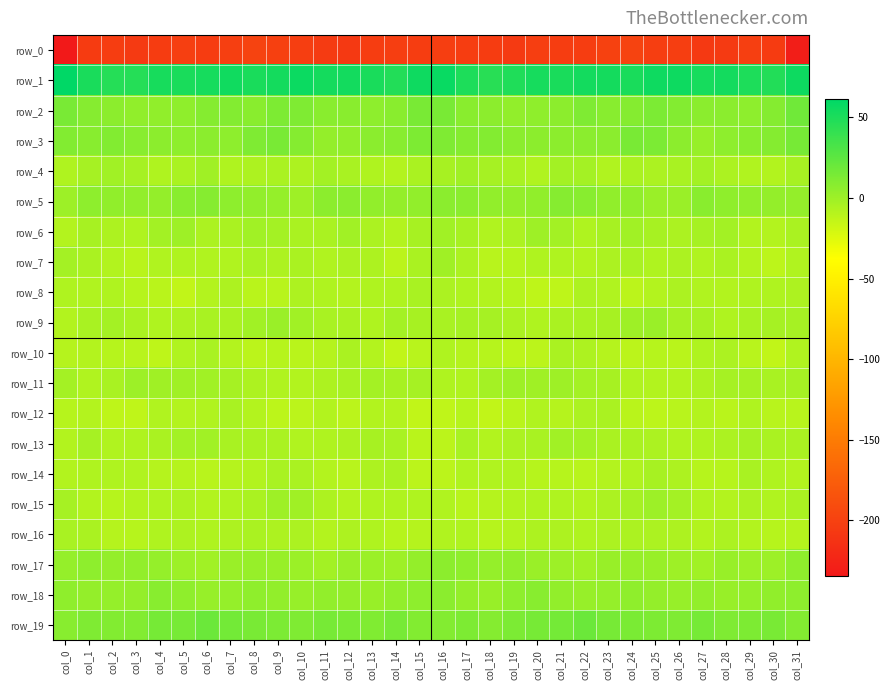

Reading left to right, extract all data points from this chart.

row_0: col_0=-234.5	col_1=-204.7	col_2=-202.9	col_3=-205.8	col_4=-204.3	col_5=-202.0	col_6=-203.9	col_7=-201.9	col_8=-197.9	col_9=-200.9	col_10=-202.4	col_11=-205.1	col_12=-206.9	col_13=-203.5	col_14=-202.5	col_15=-203.8	col_16=-202.6	col_17=-202.8	col_18=-204.0	col_19=-206.1	col_20=-202.6	col_21=-203.1	col_22=-203.4	col_23=-200.1	col_24=-198.3	col_25=-202.2	col_26=-202.7	col_27=-206.5	col_28=-206.1	col_29=-202.0	col_30=-204.8	col_31=-229.9
row_1: col_0=61.3	col_1=51.0	col_2=46.7	col_3=46.6	col_4=51.9	col_5=51.3	col_6=52.3	col_7=54.3	col_8=51.1	col_9=52.9	col_10=56.4	col_11=53.0	col_12=53.5	col_13=51.1	col_14=47.4	col_15=55.2	col_16=57.6	col_17=49.2	col_18=45.4	col_19=49.1	col_20=52.2	col_21=51.2	col_22=53.7	col_23=53.1	col_24=51.0	col_25=54.9	col_26=55.6	col_27=52.5	col_28=53.5	col_29=49.3	col_30=47.5	col_31=55.9
row_2: col_0=14.1	col_1=9.1	col_2=6.9	col_3=5.0	col_4=5.0	col_5=5.8	col_6=9.8	col_7=10.4	col_8=8.0	col_9=12.4	col_10=11.9	col_11=7.6	col_12=7.8	col_13=6.0	col_14=7.6	col_15=14.1	col_16=14.4	col_17=8.0	col_18=6.4	col_19=4.4	col_20=5.8	col_21=6.6	col_22=11.7	col_23=8.1	col_24=9.7	col_25=13.2	col_26=10.0	col_27=7.3	col_28=7.4	col_29=6.0	col_30=9.3	col_31=17.6
row_3: col_0=10.5	col_1=8.7	col_2=10.7	col_3=8.1	col_4=6.8	col_5=6.2	col_6=7.5	col_7=6.3	col_8=11.9	col_9=14.0	col_10=9.4	col_11=3.5	col_12=4.4	col_13=7.5	col_14=8.1	col_15=12.3	col_16=11.8	col_17=9.7	col_18=10.1	col_19=7.3	col_20=6.5	col_21=6.8	col_22=7.4	col_23=7.2	col_24=14.0	col_25=12.7	col_26=6.8	col_27=2.8	col_28=5.8	col_29=7.7	col_30=9.4	col_31=15.0
row_4: col_0=-6.7	col_1=-2.9	col_2=-1.6	col_3=-3.4	col_4=-6.8	col_5=-4.7	col_6=-1.0	col_7=-6.5	col_8=-6.0	col_9=-5.0	col_10=-5.8	col_11=-1.7	col_12=-4.4	col_13=-6.6	col_14=-8.1	col_15=-5.1	col_16=-3.7	col_17=-0.9	col_18=-2.9	col_19=-4.1	col_20=-7.5	col_21=-2.2	col_22=-2.6	col_23=-7.3	col_24=-4.9	col_25=-5.8	col_26=-4.5	col_27=-1.9	col_28=-5.6	col_29=-7.4	col_30=-7.6	col_31=-3.9
row_5: col_0=0.5	col_1=6.4	col_2=5.1	col_3=4.2	col_4=3.5	col_5=7.7	col_6=9.0	col_7=6.3	col_8=4.4	col_9=3.4	col_10=-0.5	col_11=6.4	col_12=7.0	col_13=4.6	col_14=4.0	col_15=4.4	col_16=7.2	col_17=7.0	col_18=4.1	col_19=4.0	col_20=4.7	col_21=8.9	col_22=8.3	col_23=4.8	col_24=5.0	col_25=1.2	col_26=1.3	col_27=7.9	col_28=5.7	col_29=4.4	col_30=3.6	col_31=3.7
row_6: col_0=-8.2	col_1=-4.0	col_2=-6.1	col_3=-6.6	col_4=-2.2	col_5=-0.0	col_6=-5.6	col_7=-5.2	col_8=-1.7	col_9=-2.9	col_10=-4.7	col_11=-5.0	col_12=-1.6	col_13=-5.7	col_14=-8.6	col_15=-3.7	col_16=-1.4	col_17=-3.7	col_18=-7.2	col_19=-5.3	col_20=-0.3	col_21=-1.8	col_22=-6.6	col_23=-3.5	col_24=-1.5	col_25=-3.9	col_26=-5.3	col_27=-3.4	col_28=-2.2	col_29=-7.5	col_30=-8.1	col_31=-4.7
row_7: col_0=-2.8	col_1=-5.1	col_2=-7.9	col_3=-10.6	col_4=-7.3	col_5=-6.4	col_6=-7.3	col_7=-7.2	col_8=-4.1	col_9=-6.2	col_10=-5.2	col_11=-7.1	col_12=-5.6	col_13=-6.1	col_14=-11.5	col_15=-5.1	col_16=-0.8	col_17=-5.3	col_18=-10.0	col_19=-9.5	col_20=-6.5	col_21=-6.6	col_22=-7.9	col_23=-5.6	col_24=-4.6	col_25=-6.4	col_26=-5.3	col_27=-6.9	col_28=-4.7	col_29=-8.4	col_30=-11.8	col_31=-7.2
row_8: col_0=-6.6	col_1=-7.5	col_2=-6.6	col_3=-9.3	col_4=-10.9	col_5=-13.3	col_6=-8.1	col_7=-5.8	col_8=-10.6	col_9=-10.0	col_10=-6.3	col_11=-6.9	col_12=-8.3	col_13=-6.8	col_14=-6.6	col_15=-4.3	col_16=-5.4	col_17=-6.7	col_18=-8.0	col_19=-9.3	col_20=-12.6	col_21=-12.3	col_22=-6.0	col_23=-7.5	col_24=-11.5	col_25=-8.3	col_26=-5.7	col_27=-7.3	col_28=-8.0	col_29=-6.6	col_30=-6.6	col_31=-6.2
row_9: col_0=-7.8	col_1=-4.5	col_2=-2.4	col_3=-4.6	col_4=-6.7	col_5=-5.8	col_6=-4.3	col_7=-4.7	col_8=-1.5	col_9=1.6	col_10=-1.3	col_11=-4.2	col_12=-4.8	col_13=-6.6	col_14=-2.7	col_15=-3.7	col_16=-4.5	col_17=-3.3	col_18=-3.1	col_19=-5.6	col_20=-6.9	col_21=-5.1	col_22=-4.2	col_23=-3.9	col_24=-0.2	col_25=1.5	col_26=-3.1	col_27=-3.6	col_28=-6.7	col_29=-4.6	col_30=-3.0	col_31=-3.0
row_10: col_0=-9.0	col_1=-8.1	col_2=-9.8	col_3=-9.8	col_4=-12.6	col_5=-7.2	col_6=-4.3	col_7=-8.1	col_8=-11.2	col_9=-9.5	col_10=-10.6	col_11=-8.7	col_12=-4.9	col_13=-8.3	col_14=-13.6	col_15=-10.2	col_16=-6.5	col_17=-8.7	col_18=-9.6	col_19=-11.6	col_20=-11.0	col_21=-5.0	col_22=-5.9	col_23=-9.2	col_24=-11.1	col_25=-9.4	col_26=-10.8	col_27=-6.8	col_28=-5.5	col_29=-10.3	col_30=-13.8	col_31=-7.1
row_11: col_0=-2.8	col_1=-7.1	col_2=-4.5	col_3=0.2	col_4=-1.0	col_5=-0.8	col_6=-1.4	col_7=-3.0	col_8=-5.9	col_9=-7.4	col_10=-8.0	col_11=-6.0	col_12=-4.4	col_13=-2.8	col_14=-3.7	col_15=-3.4	col_16=-6.6	col_17=-7.3	col_18=-2.4	col_19=-0.2	col_20=-1.0	col_21=-0.5	col_22=-2.4	col_23=-3.7	col_24=-7.0	col_25=-7.7	col_26=-7.6	col_27=-5.8	col_28=-3.2	col_29=-3.0	col_30=-4.1	col_31=-2.9
row_12: col_0=-9.8	col_1=-8.3	col_2=-12.4	col_3=-12.8	col_4=-7.3	col_5=-8.5	col_6=-7.3	col_7=-4.2	col_8=-8.4	col_9=-12.0	col_10=-11.1	col_11=-8.0	col_12=-11.0	col_13=-8.0	col_14=-8.4	col_15=-13.7	col_16=-12.9	col_17=-9.7	col_18=-13.8	col_19=-10.7	col_20=-7.2	col_21=-8.8	col_22=-5.6	col_23=-5.1	col_24=-10.5	col_25=-11.6	col_26=-10.4	col_27=-8.6	col_28=-10.8	col_29=-6.9	col_30=-10.1	col_31=-10.0
row_13: col_0=-7.7	col_1=-3.3	col_2=-7.0	col_3=-6.5	col_4=-5.2	col_5=-2.3	col_6=-1.4	col_7=-4.1	col_8=-5.1	col_9=-5.0	col_10=-7.2	col_11=-6.7	col_12=-6.1	col_13=-3.6	col_14=-4.2	col_15=-10.5	col_16=-11.0	col_17=-4.6	col_18=-8.1	col_19=-5.5	col_20=-4.6	col_21=-1.5	col_22=-1.8	col_23=-5.1	col_24=-4.8	col_25=-5.8	col_26=-7.3	col_27=-6.8	col_28=-5.2	col_29=-3.0	col_30=-4.9	col_31=-5.1
row_14: col_0=-7.6	col_1=-6.5	col_2=-6.8	col_3=-7.2	col_4=-8.8	col_5=-9.1	col_6=-10.4	col_7=-8.9	col_8=-7.8	col_9=-4.6	col_10=-4.7	col_11=-8.3	col_12=-10.0	col_13=-5.8	col_14=-5.1	col_15=-11.2	col_16=-11.5	col_17=-7.0	col_18=-7.4	col_19=-7.4	col_20=-9.5	col_21=-9.5	col_22=-10.0	col_23=-8.1	col_24=-7.2	col_25=-3.6	col_26=-5.9	col_27=-9.4	col_28=-9.4	col_29=-4.1	col_30=-6.4	col_31=-8.4
row_15: col_0=-2.9	col_1=-7.8	col_2=-9.8	col_3=-7.9	col_4=-6.8	col_5=-6.1	col_6=-7.7	col_7=-6.5	col_8=-4.7	col_9=-0.4	col_10=-0.8	col_11=-6.0	col_12=-8.6	col_13=-6.5	col_14=-6.6	col_15=-6.4	col_16=-7.3	col_17=-10.1	col_18=-9.0	col_19=-7.5	col_20=-6.4	col_21=-6.7	col_22=-7.5	col_23=-5.7	col_24=-3.4	col_25=0.5	col_26=-2.5	col_27=-7.3	col_28=-8.5	col_29=-5.7	col_30=-7.0	col_31=-4.7
row_16: col_0=-4.4	col_1=-5.0	col_2=-9.1	col_3=-9.3	col_4=-6.5	col_5=-6.2	col_6=-6.6	col_7=-6.0	col_8=-5.2	col_9=-6.0	col_10=-5.3	col_11=-8.4	col_12=-5.8	col_13=-6.7	col_14=-9.3	col_15=-8.7	col_16=-7.0	col_17=-6.9	col_18=-9.7	col_19=-8.3	col_20=-6.3	col_21=-6.1	col_22=-6.8	col_23=-5.3	col_24=-5.7	col_25=-5.7	col_26=-6.1	col_27=-7.9	col_28=-5.5	col_29=-7.9	col_30=-9.6	col_31=-9.1
row_17: col_0=3.4	col_1=6.3	col_2=3.5	col_3=4.1	col_4=3.0	col_5=0.5	col_6=-1.5	col_7=1.3	col_8=2.7	col_9=2.2	col_10=1.0	col_11=-2.1	col_12=1.7	col_13=0.9	col_14=-0.5	col_15=3.9	col_16=6.8	col_17=5.6	col_18=3.1	col_19=4.6	col_20=1.4	col_21=0.2	col_22=-1.4	col_23=2.1	col_24=2.6	col_25=2.0	col_26=-0.3	col_27=-1.3	col_28=2.0	col_29=0.2	col_30=0.0	col_31=5.5
row_18: col_0=5.4	col_1=4.0	col_2=3.0	col_3=3.6	col_4=8.6	col_5=5.7	col_6=2.9	col_7=2.9	col_8=5.3	col_9=4.6	col_10=2.6	col_11=4.2	col_12=3.6	col_13=1.8	col_14=4.6	col_15=6.2	col_16=7.3	col_17=3.9	col_18=2.3	col_19=5.8	col_20=8.3	col_21=4.3	col_22=2.7	col_23=3.5	col_24=5.6	col_25=3.9	col_26=2.8	col_27=4.6	col_28=2.3	col_29=3.0	col_30=4.8	col_31=5.8
row_19: col_0=8.5	col_1=11.9	col_2=10.7	col_3=10.5	col_4=15.2	col_5=14.5	col_6=19.3	col_7=16.3	col_8=14.1	col_9=13.0	col_10=11.6	col_11=14.6	col_12=13.4	col_13=11.3	col_14=14.5	col_15=10.8	col_16=10.4	col_17=12.2	col_18=9.3	col_19=13.0	col_20=14.9	col_21=15.8	col_22=19.3	col_23=15.0	col_24=13.7	col_25=12.5	col_26=12.1	col_27=15.2	col_28=11.9	col_29=12.5	col_30=14.1	col_31=10.3